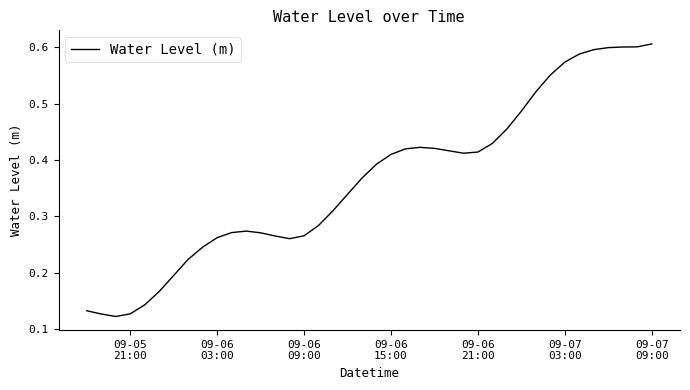

Does the chart have visible grid lines?

No